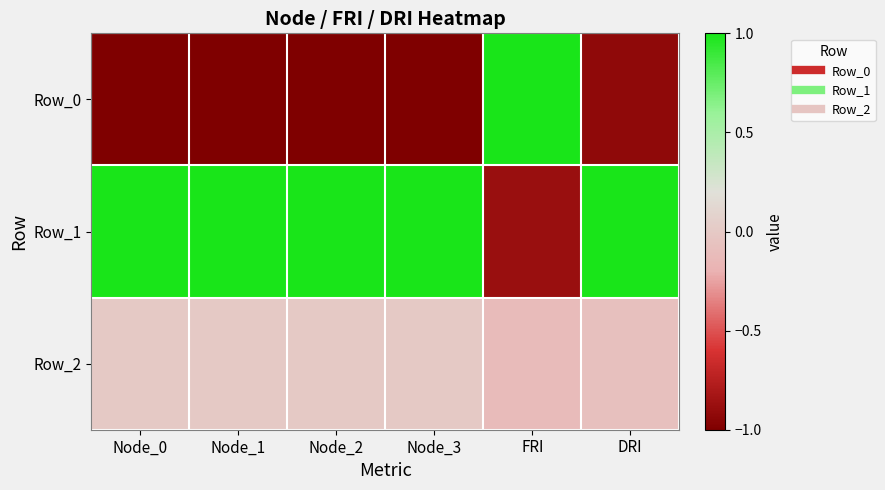

Reading left to right, what are all the values shown in this chart?

Row_0: Node_0=-1.0	Node_1=-1.0	Node_2=-1.0	Node_3=-1.0	FRI=1.0	DRI=-0.9
Row_1: Node_0=1.0	Node_1=1.0	Node_2=1.0	Node_3=1.0	FRI=-0.9	DRI=1.0
Row_2: Node_0=0.0	Node_1=0.0	Node_2=0.0	Node_3=0.0	FRI=-0.1	DRI=-0.1